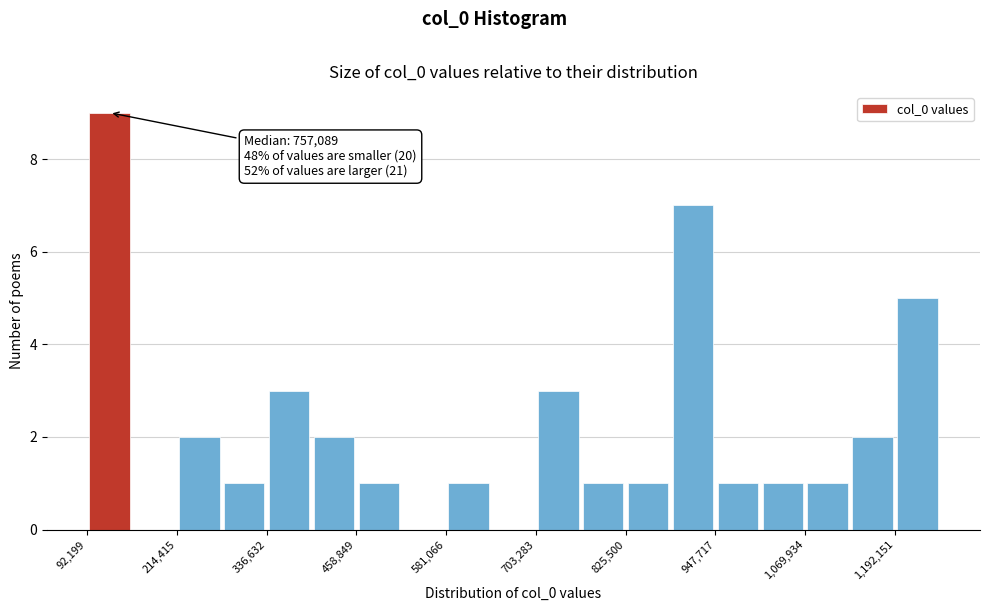

Around what value on the x-axis is the tallest bar? Give the approximate position of its centre, as read against the axis.

120000